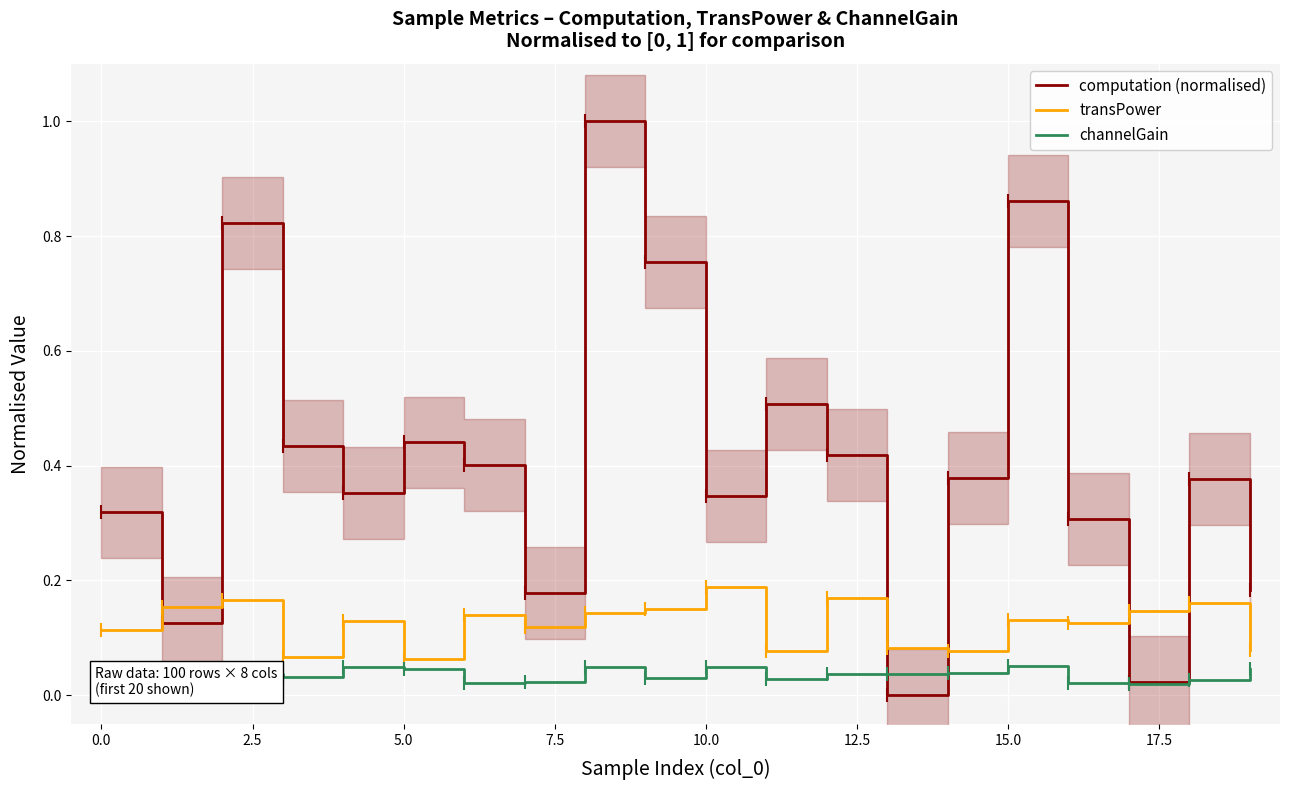

At which label does transPower reach its peak?

10.0